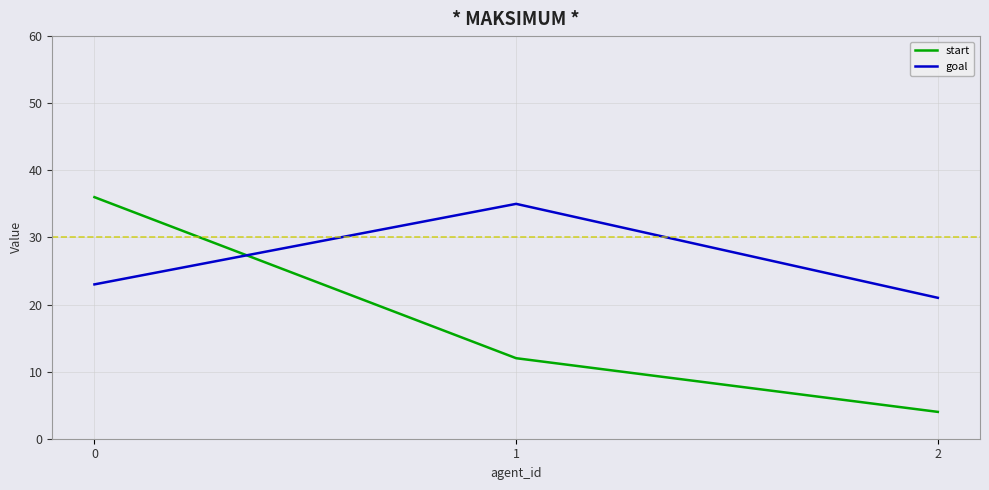

The goal series shows 21 at 2. True or false?

True